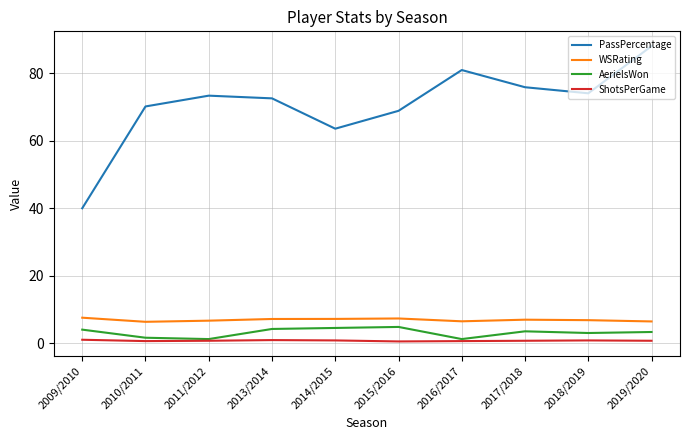

Which series changed the most between 2013/2014 and 2014/2015?

PassPercentage